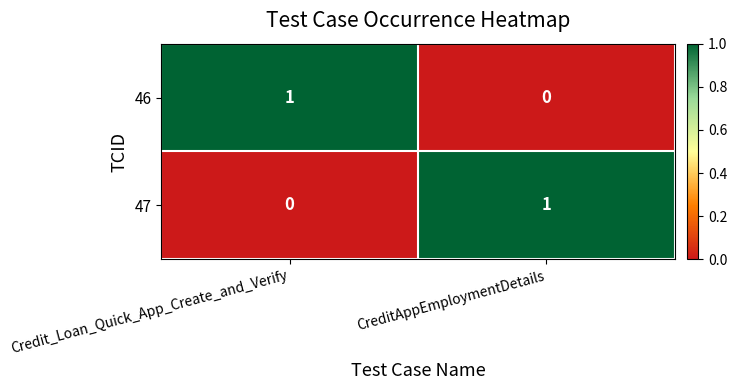

Reading right to left, extract all data points from this chart.

46: CreditAppEmploymentDetails=0	Credit_Loan_Quick_App_Create_and_Verify=1
47: CreditAppEmploymentDetails=1	Credit_Loan_Quick_App_Create_and_Verify=0